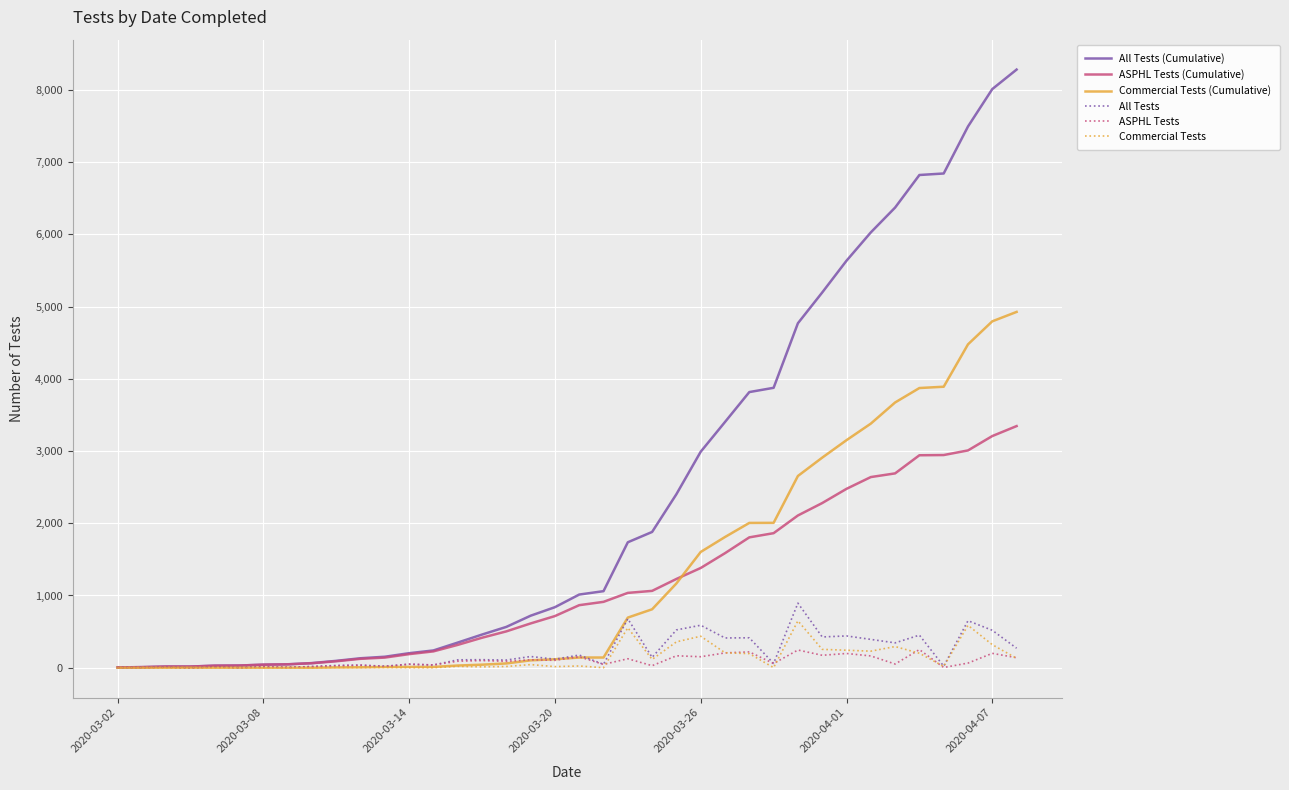

Count the number of data series in this chart.

6